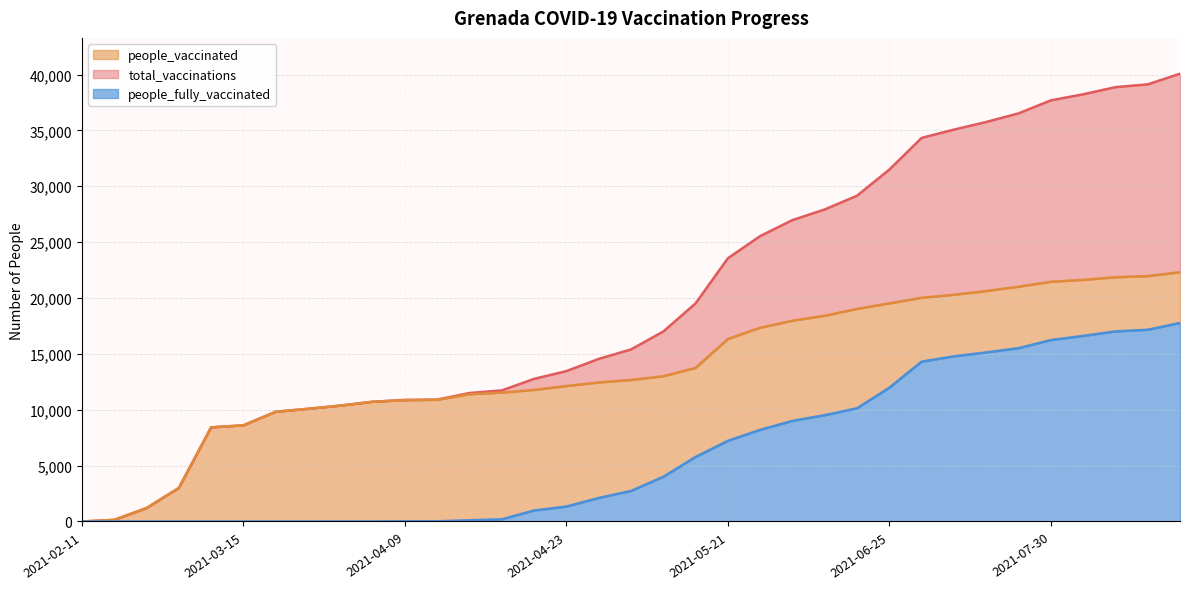

Reading left to right, transcribe all the data shown in this chart.

total_vaccinations: 0	146	1200	3000	8424	8606	9821	10084	10373	10717	10878	10911	11497	11731	12764	13458	14550	15397	17000	19519	23553	25544	26975	27929	29157	31494	34331	35072	35756	36524	37689	38233	38872	39121	40075
people_vaccinated: 0	146	1200	3000	8424	8606	9821	10084	10371	10712	10858	10891	11388	11537	11779	12121	12445	12666	13000	13744	16334	17344	17970	18415	19024	19521	20023	20292	20626	21014	21453	21625	21859	21963	22307
people_fully_vaccinated: 0	0	0	0	0	0	0	0	2	5	20	20	109	194	985	1337	2105	2731	4000	5775	7219	8200	9005	9514	10133	11973	14308	14780	15130	15510	16236	16608	17013	17158	17768